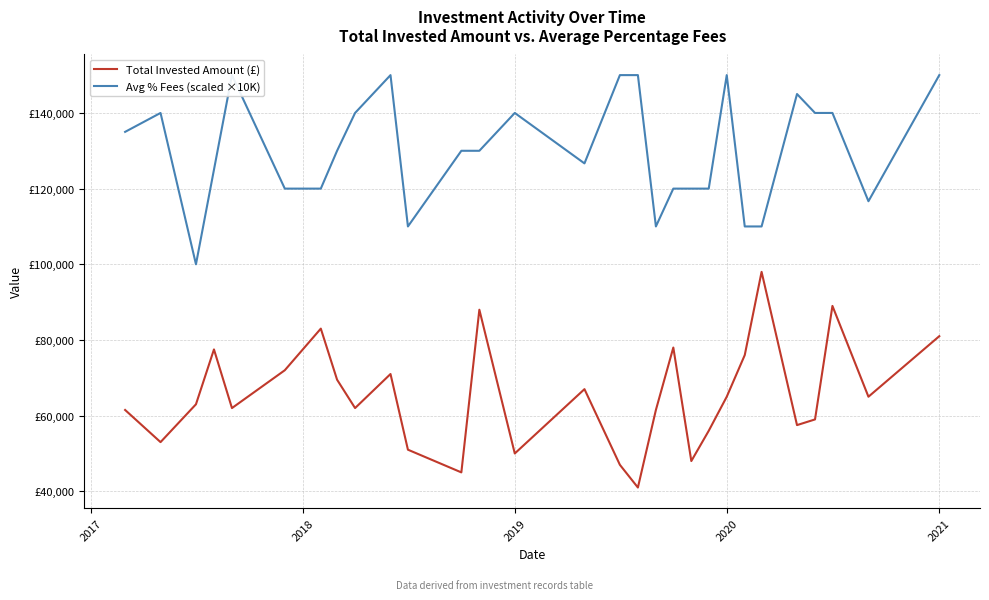

Is this an area chart (filled region under the line)?

No